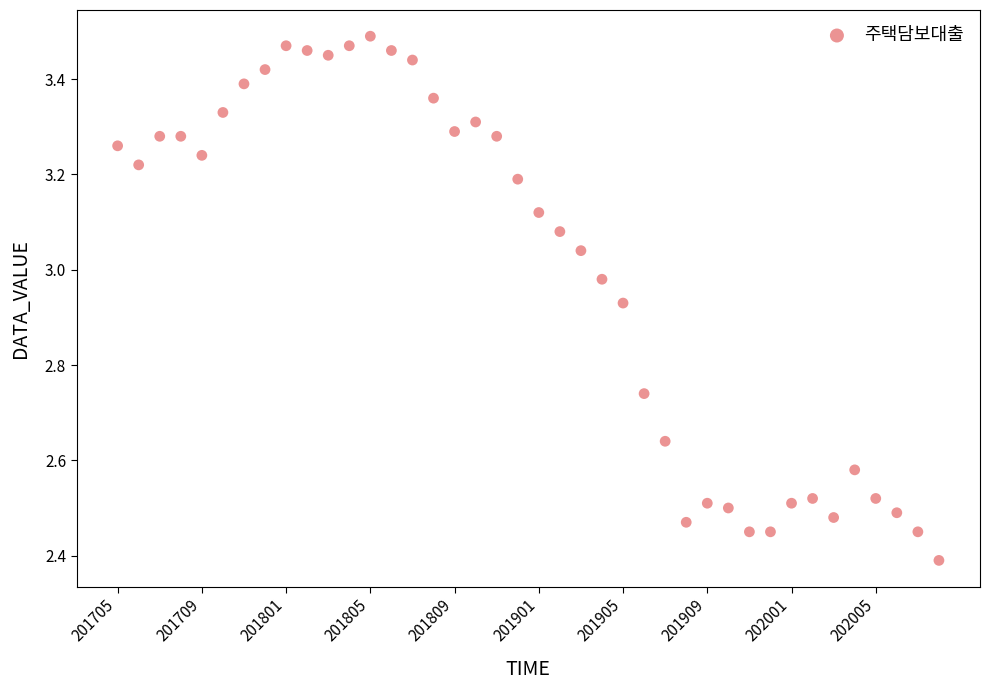

What Y value in the scatter plot is closest to 2?

2.4